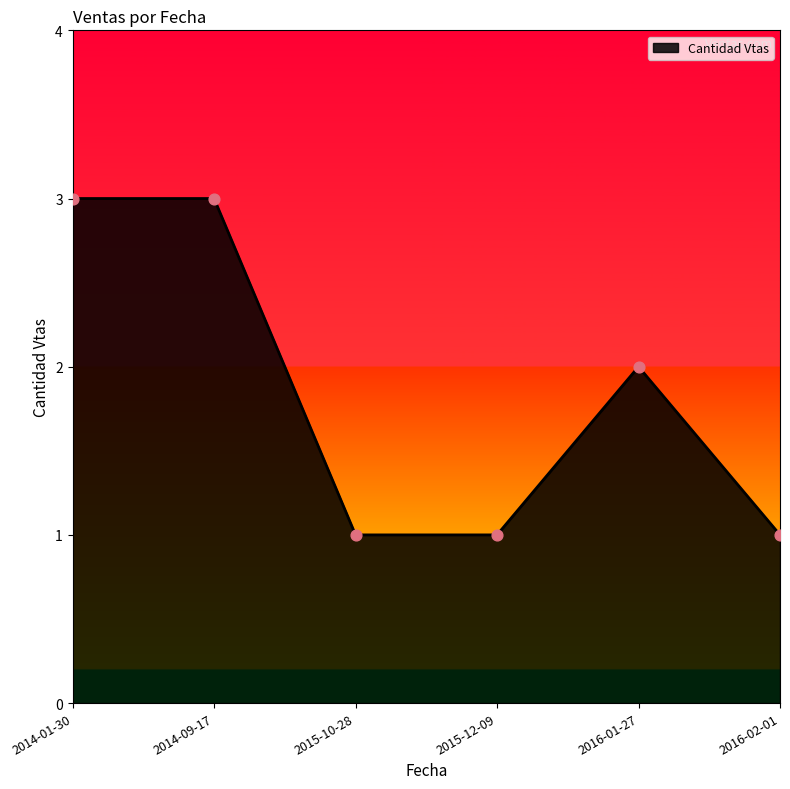

What is the change in value from 2014-01-30 to 2015-12-09?

-2